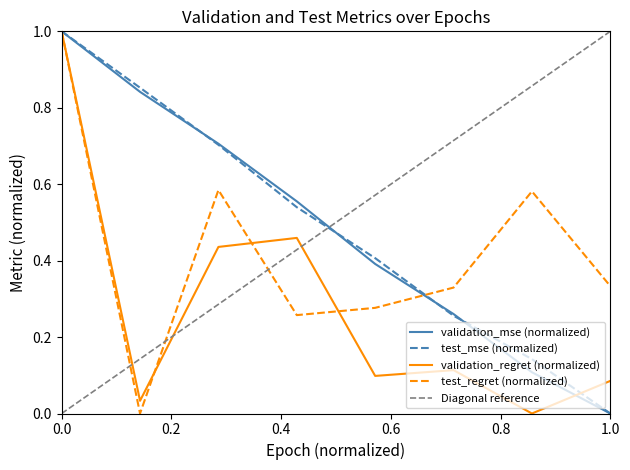

True or false: validation_mse (normalized) has a value of 0.0 at 1.0.

True